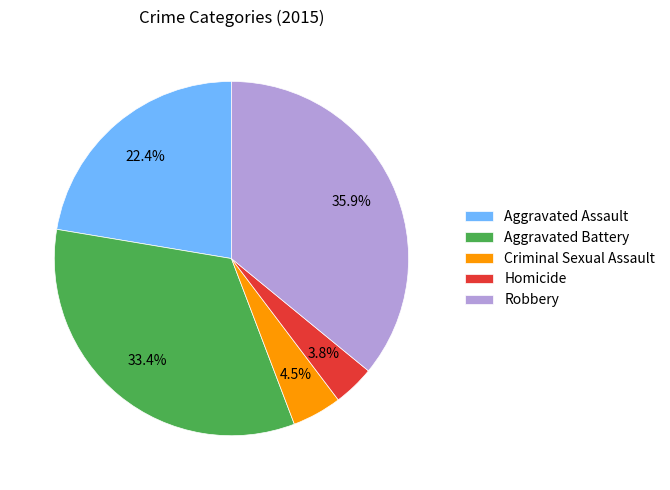

Is there any slice that represents more than half of the pie?

No